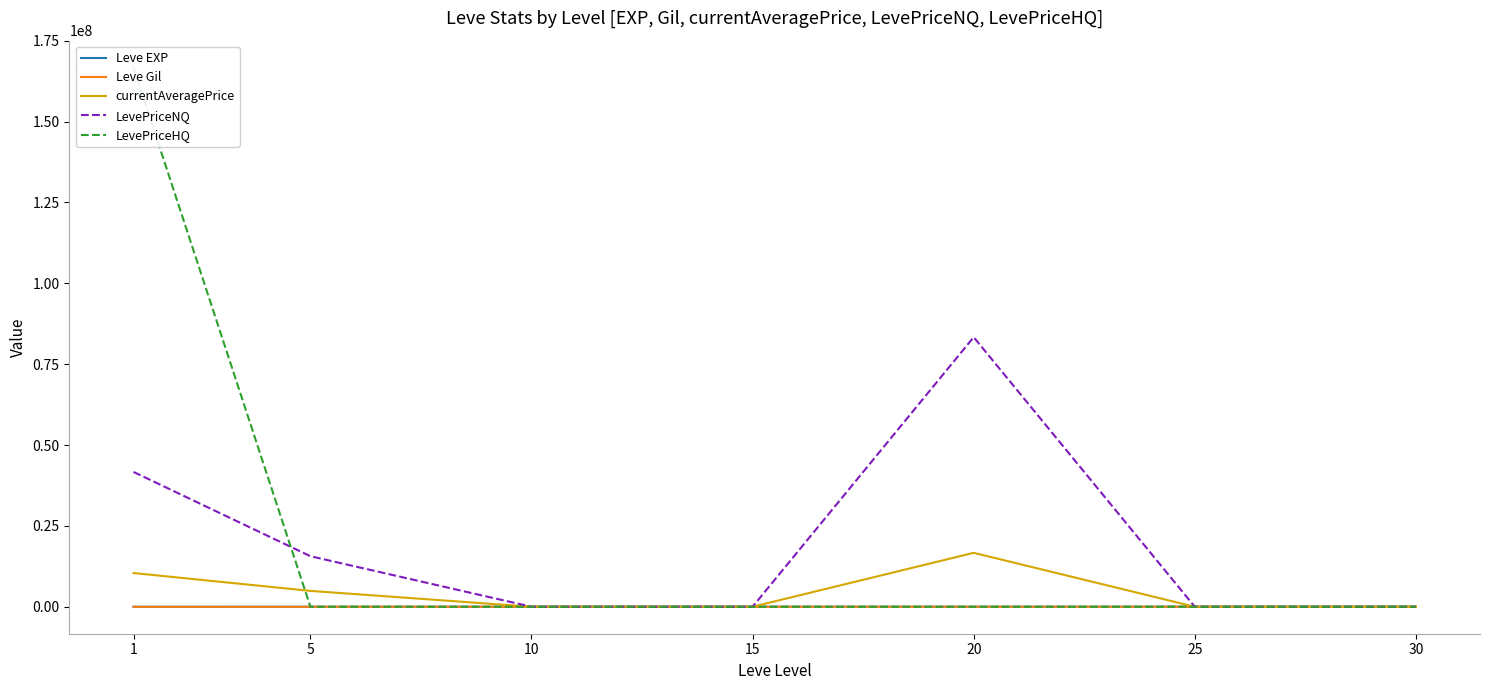

Which series has the widest spread of values?

LevePriceHQ